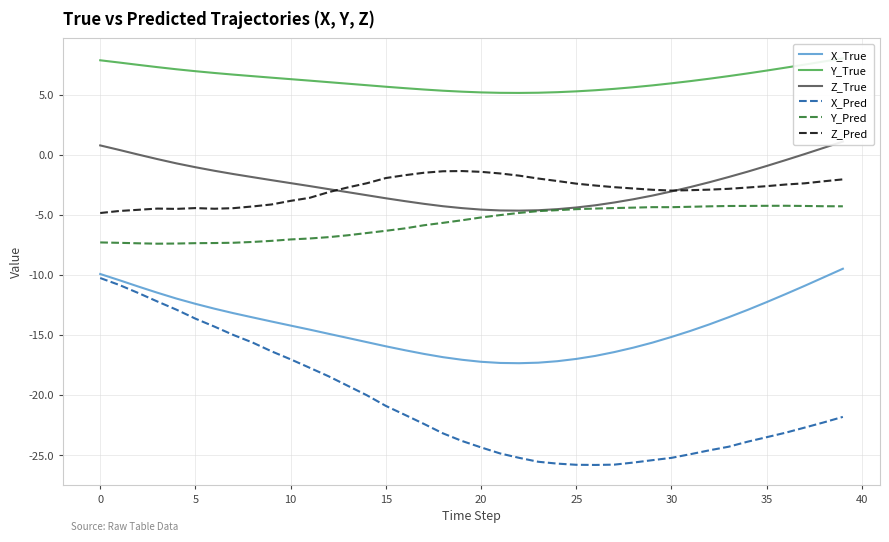

What is the sum of all Z_Pred values?

-117.1